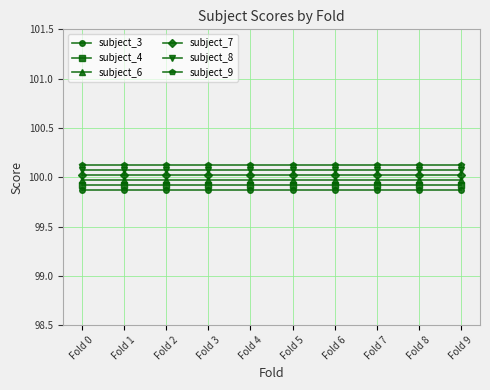

What is the highest value of the subject_7 series?

100.0